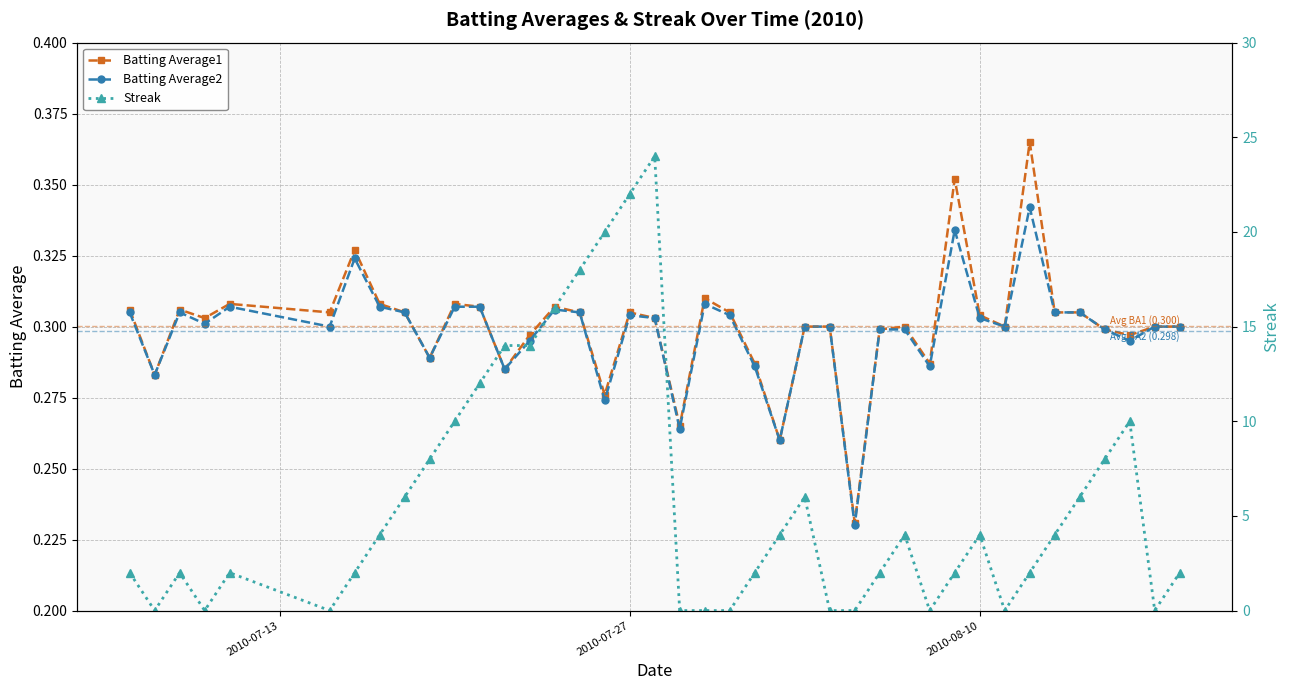

The Batting Average2 series shows 0.4 at 2010-08-10. True or false?

False